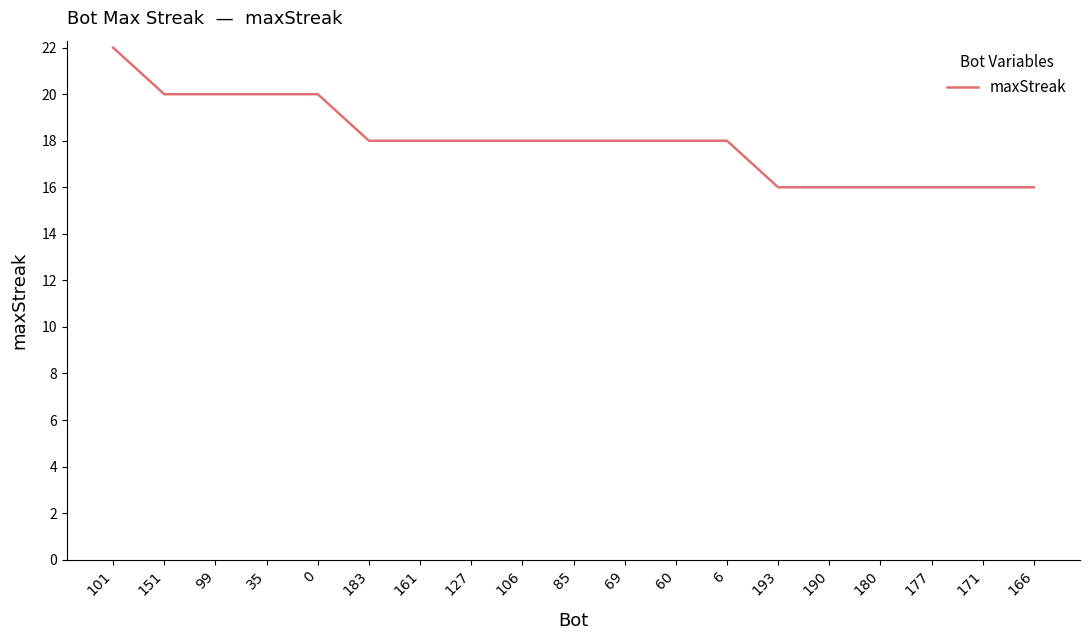

What position from the right is 161?

13